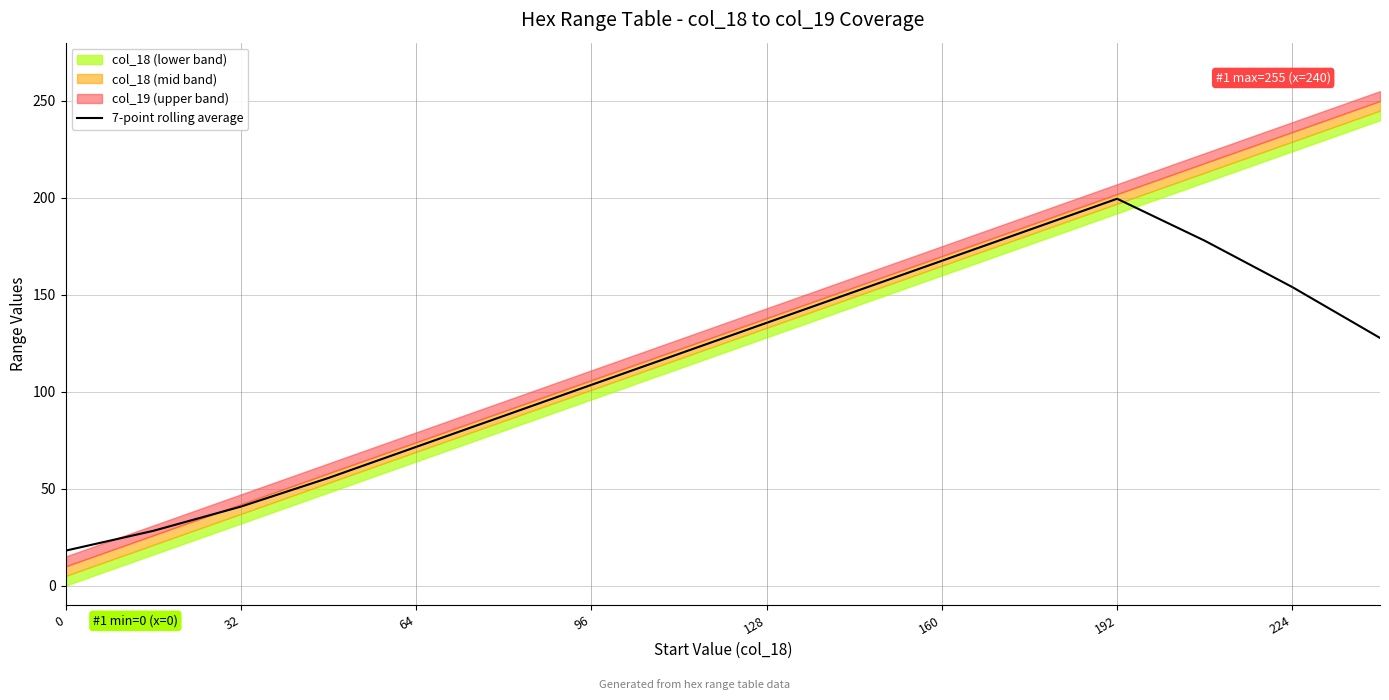

What is the lowest value of the 7-point rolling average series?

18.0